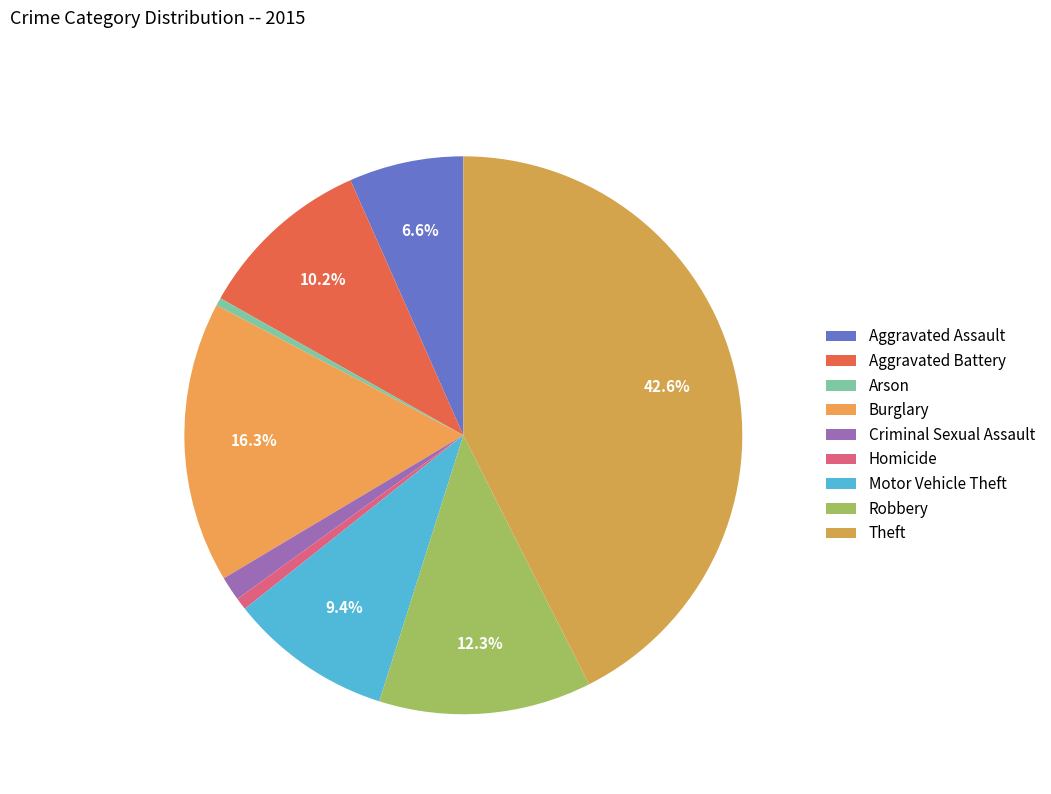

True or false: Criminal Sexual Assault accounts for 11% of the total.

False